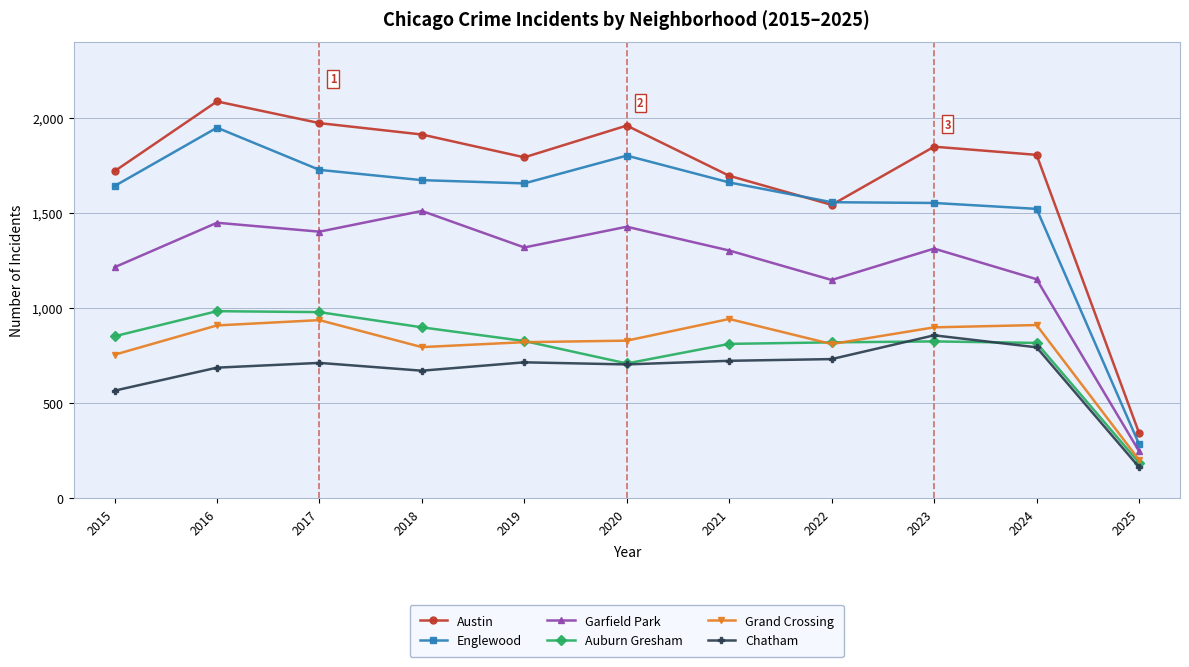

What is the value of the Garfield Park point at the 10th from the left?

1151